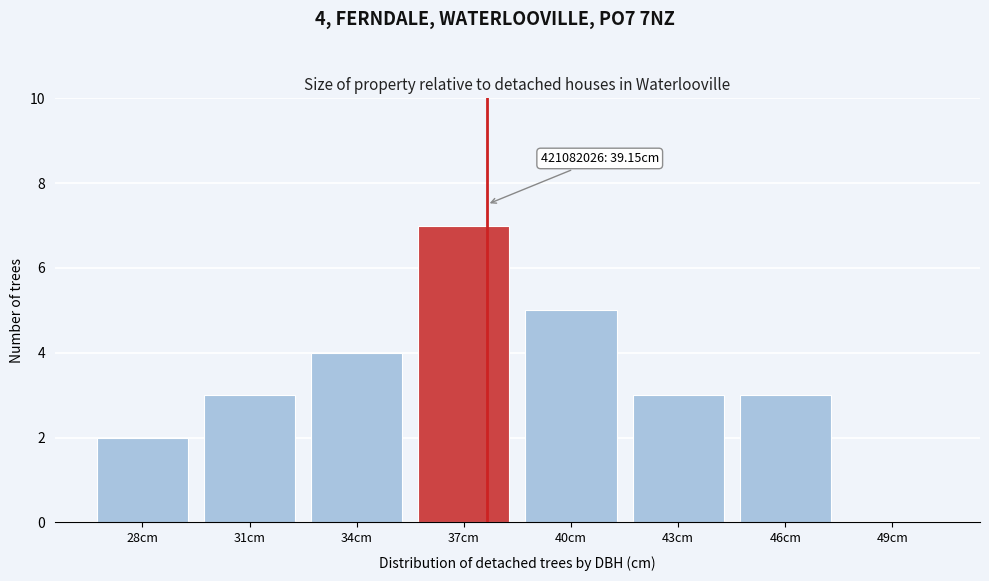

Reading left to right, list all the values displayed in this chart.

28cm=2	31cm=3	34cm=4	37cm=7	40cm=5	43cm=3	46cm=3	49cm=0